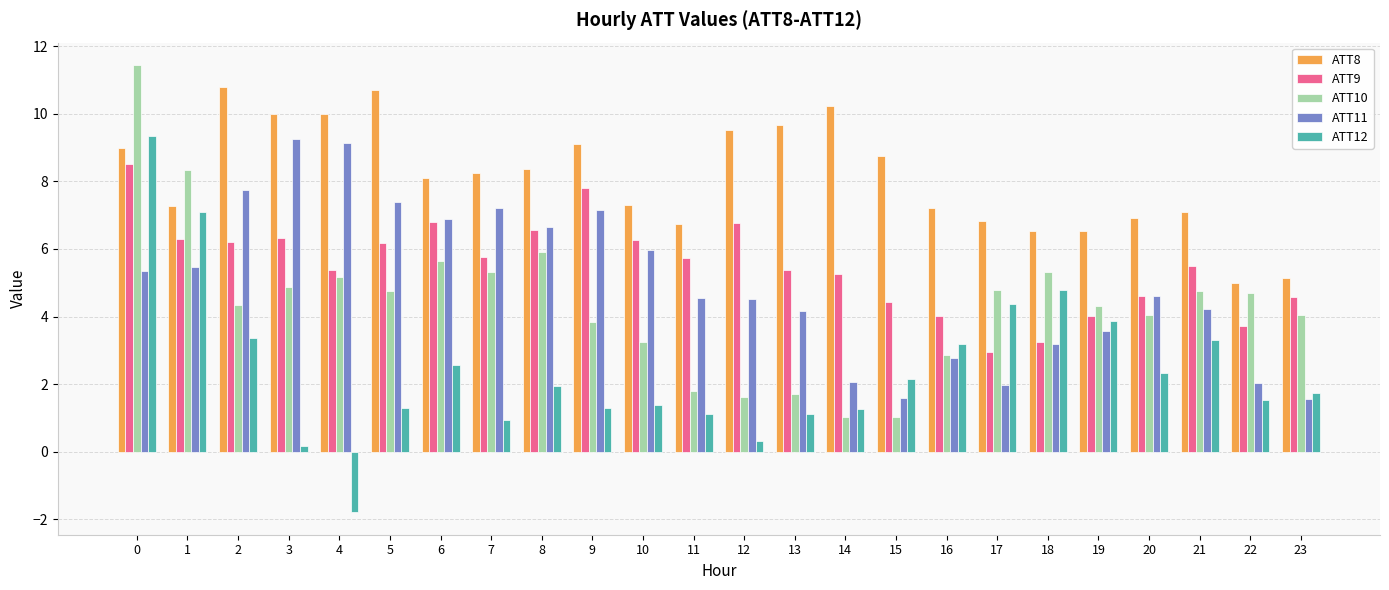

At which label does ATT9 reach its minimum?

17